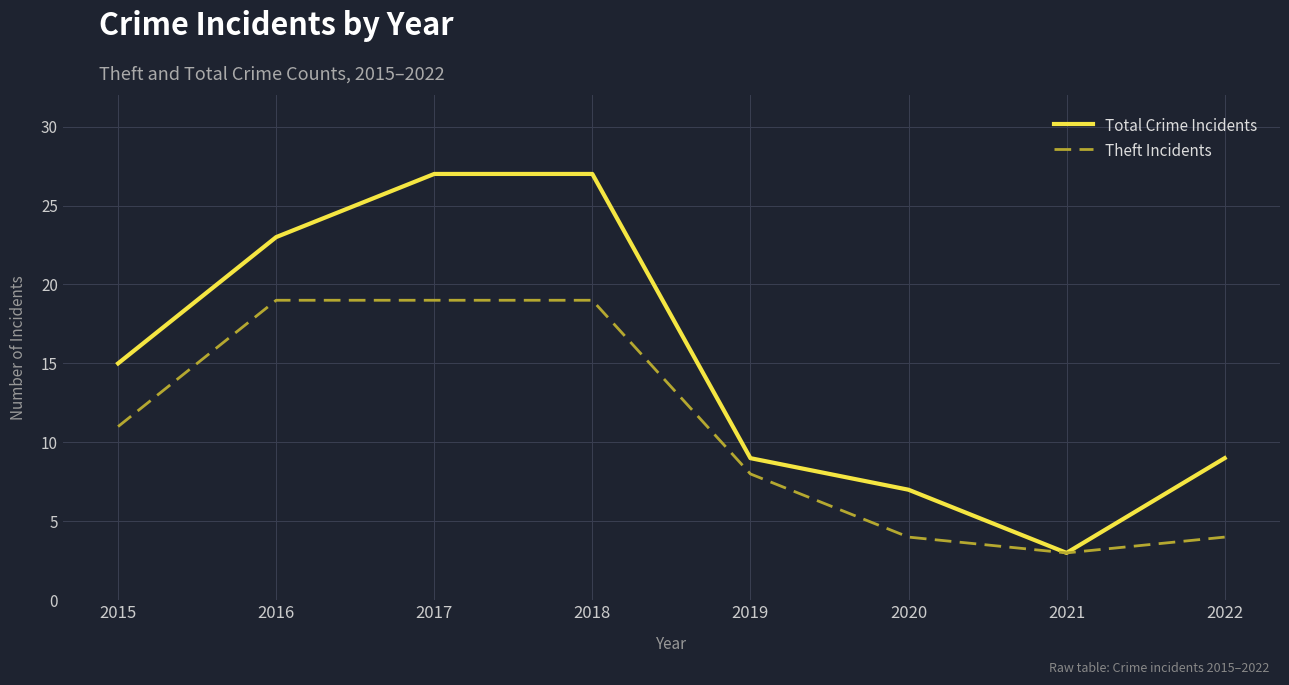

What is the total value across all series at 2022?

13